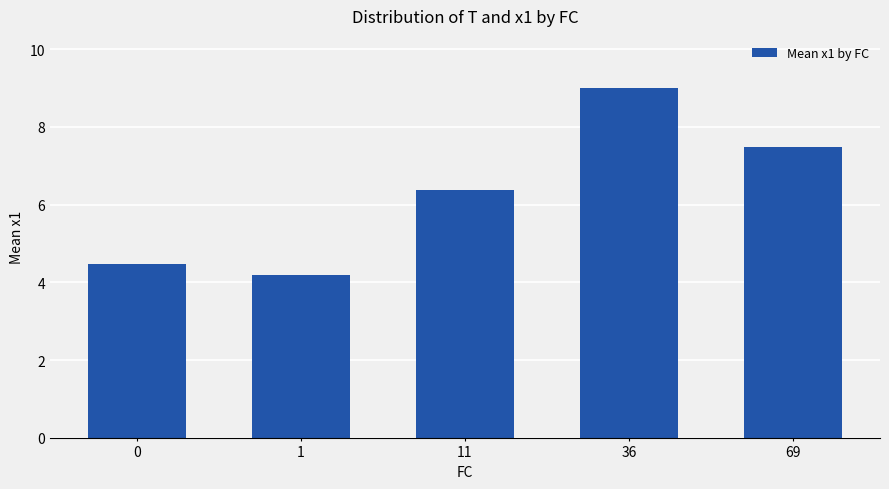

Reading right to left, what are all the values shown in this chart?

7.5	9.0	6.4	4.2	4.5